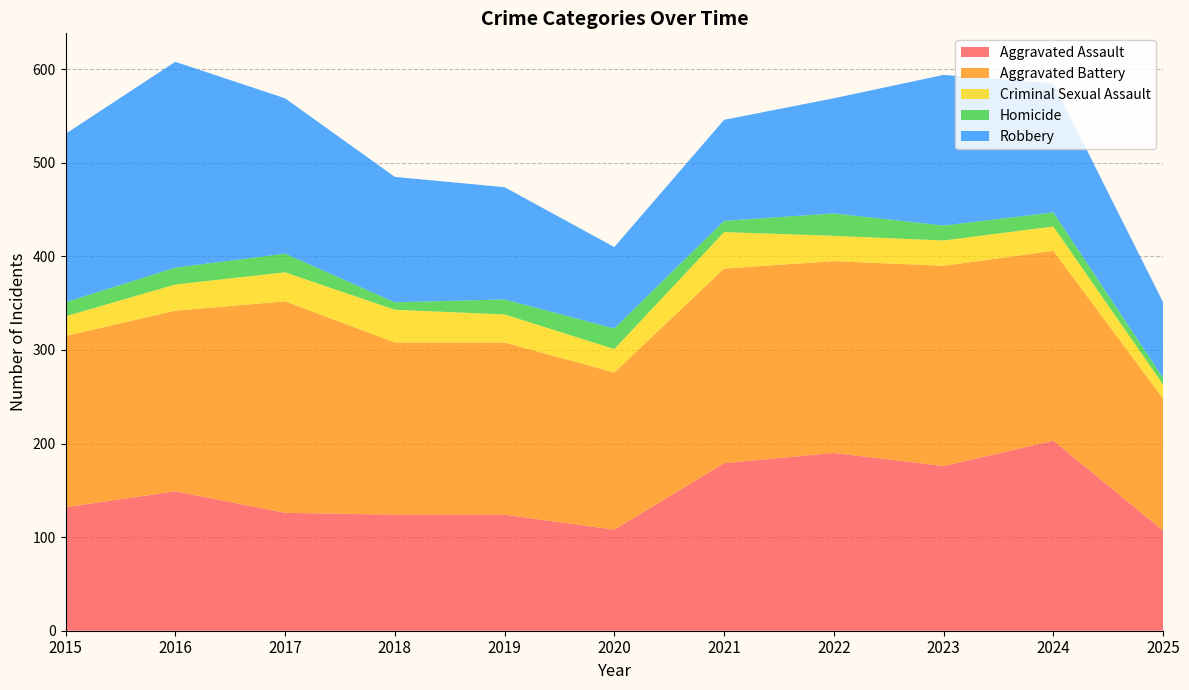

Reading left to right, what are all the values shown in this chart?

Aggravated Assault: 2015=132	2016=149	2017=126	2018=124	2019=124	2020=108	2021=179	2022=190	2023=176	2024=203	2025=107
Aggravated Battery: 2015=183	2016=193	2017=226	2018=184	2019=184	2020=168	2021=208	2022=205	2023=214	2024=203	2025=141
Criminal Sexual Assault: 2015=21	2016=28	2017=31	2018=35	2019=30	2020=25	2021=39	2022=27	2023=27	2024=26	2025=15
Homicide: 2015=15	2016=18	2017=20	2018=8	2019=16	2020=22	2021=12	2022=24	2023=16	2024=15	2025=7
Robbery: 2015=180	2016=220	2017=166	2018=134	2019=120	2020=87	2021=108	2022=123	2023=161	2024=138	2025=81